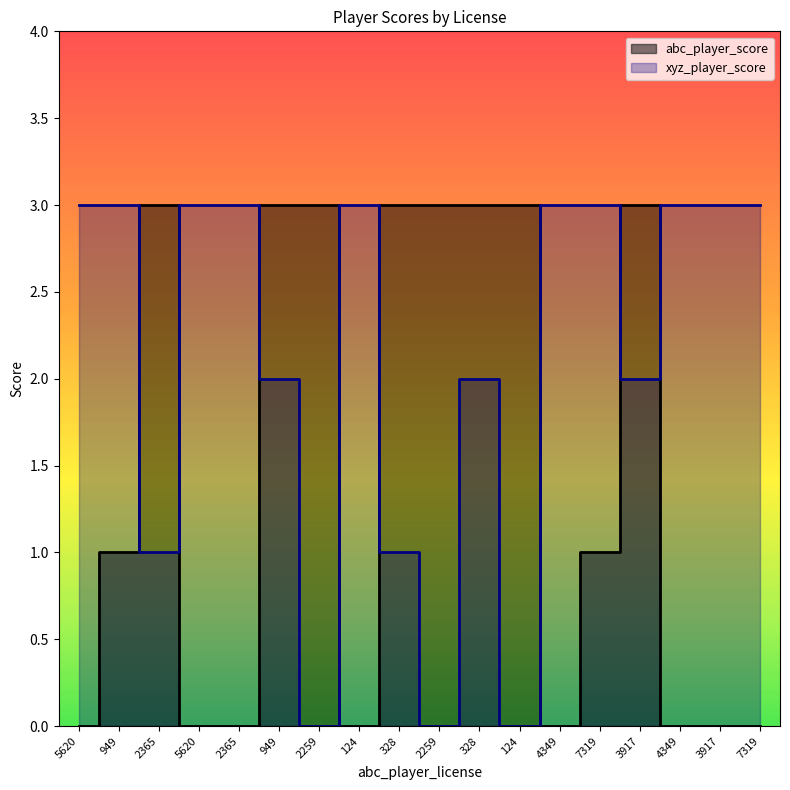

Which series has the largest range (max minus min)?

abc_player_score